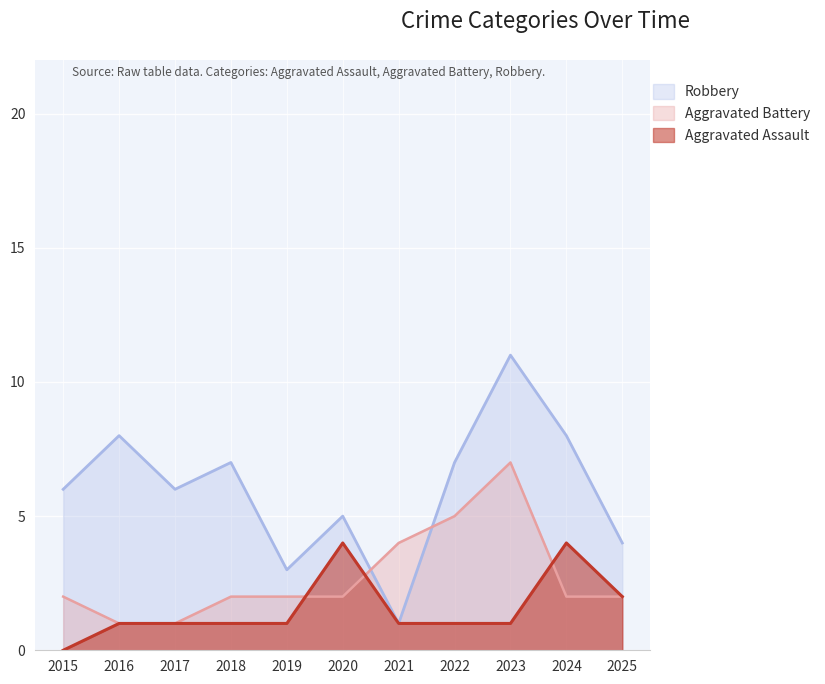

Count the number of categories in the chart.

11